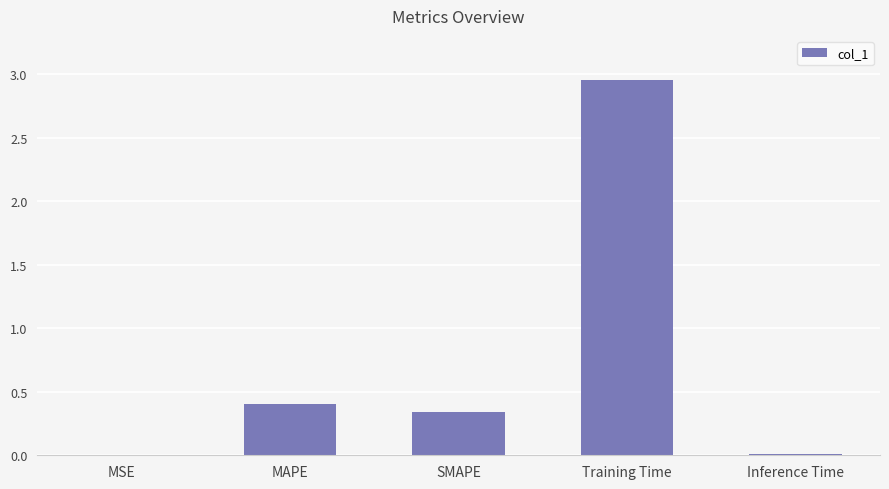

Are the bars horizontal?

No